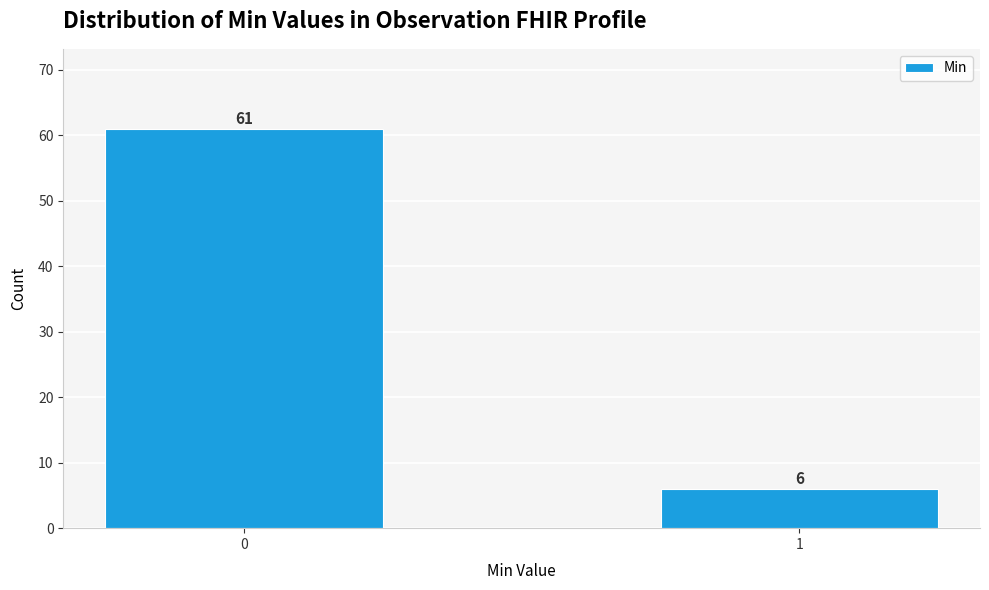

Reading right to left, what are all the values shown in this chart?

1=6	0=61